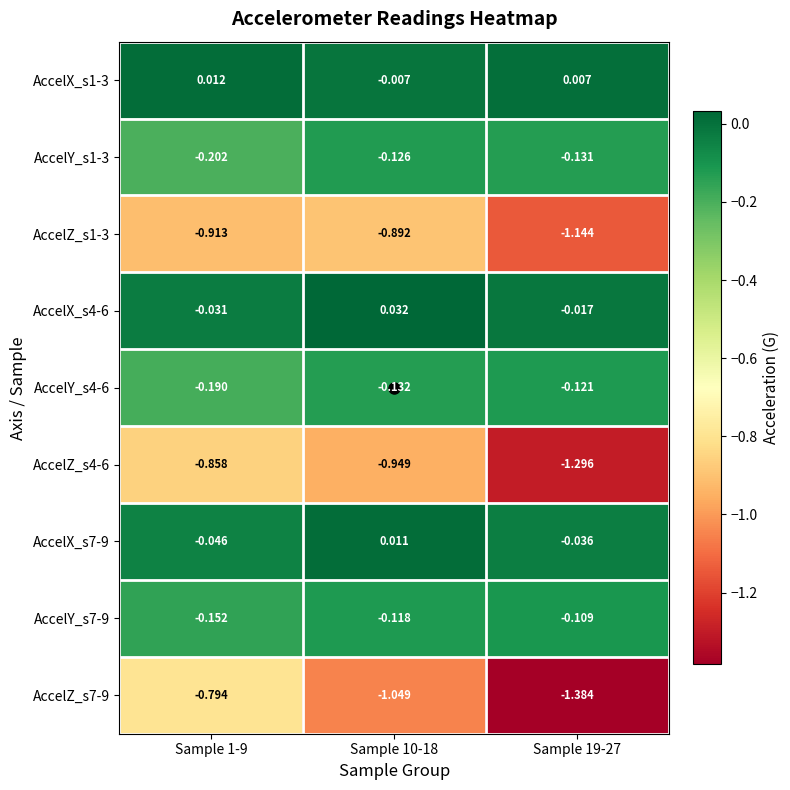

At how many categories does at least one series exceed -1?

3